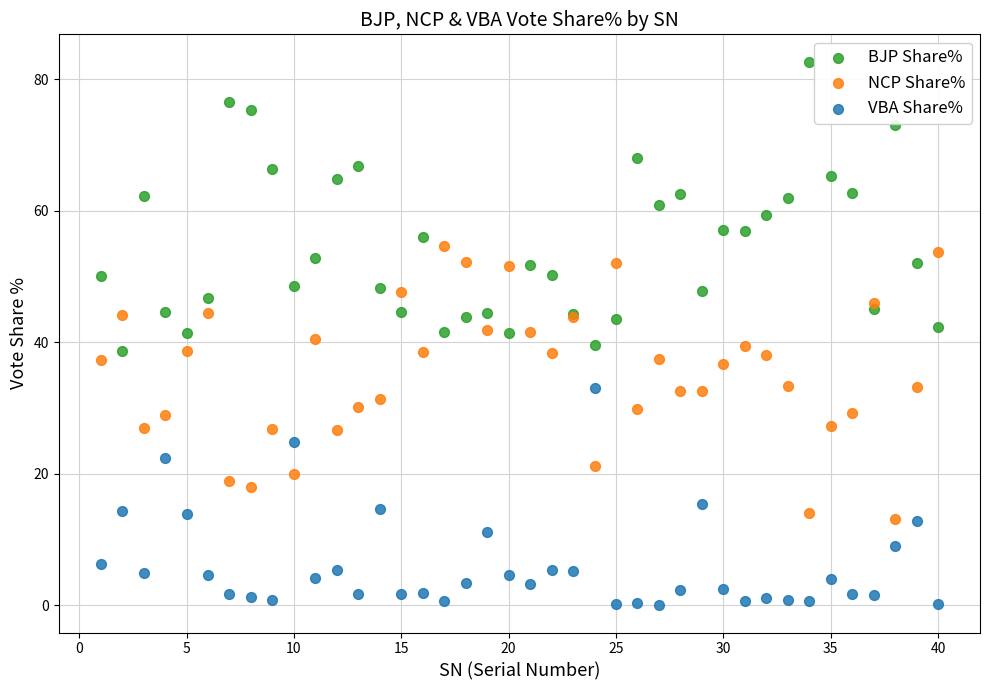

Which series reaches the maximum Y coordinate?

BJP Share%